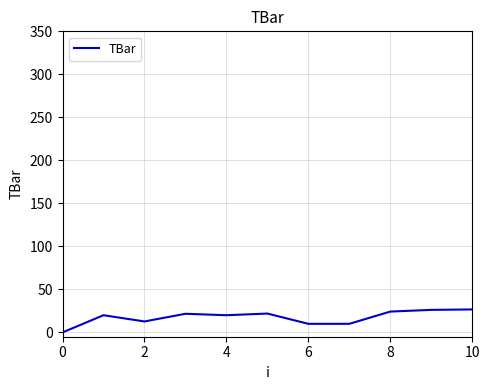

What is the greatest value displayed?

26.7